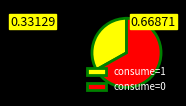

Is it true that consume=1 is 33% of the pie?

True